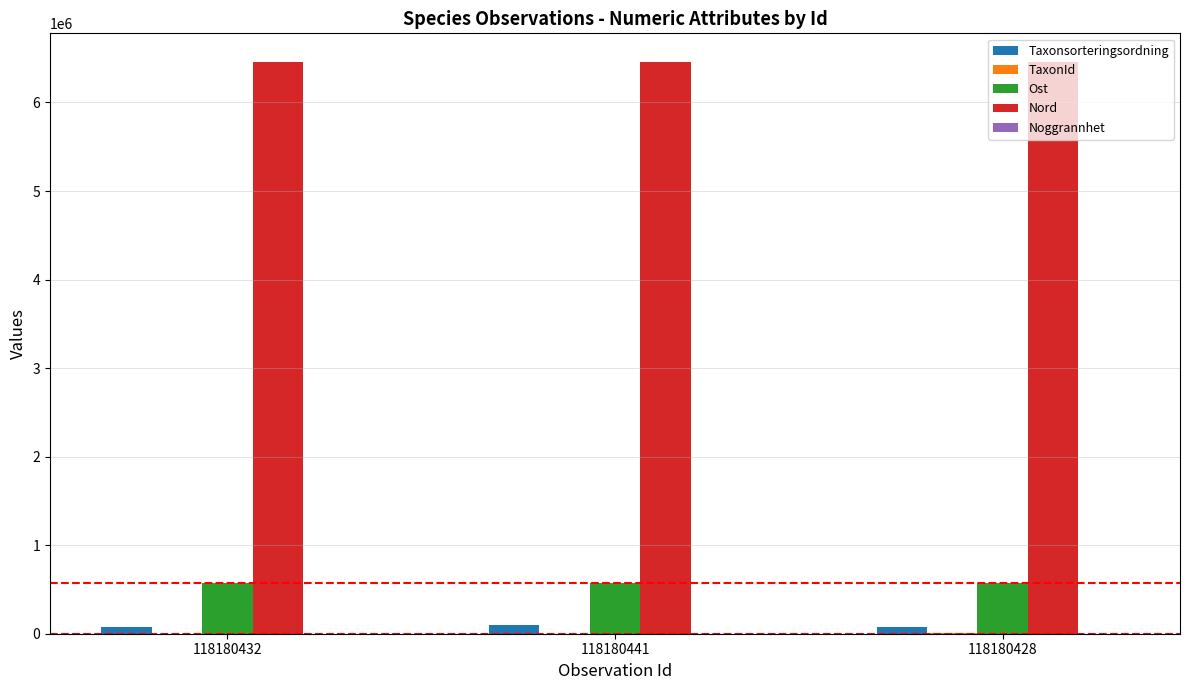

What is the sum of all Taxonsorteringsordning values?

251851